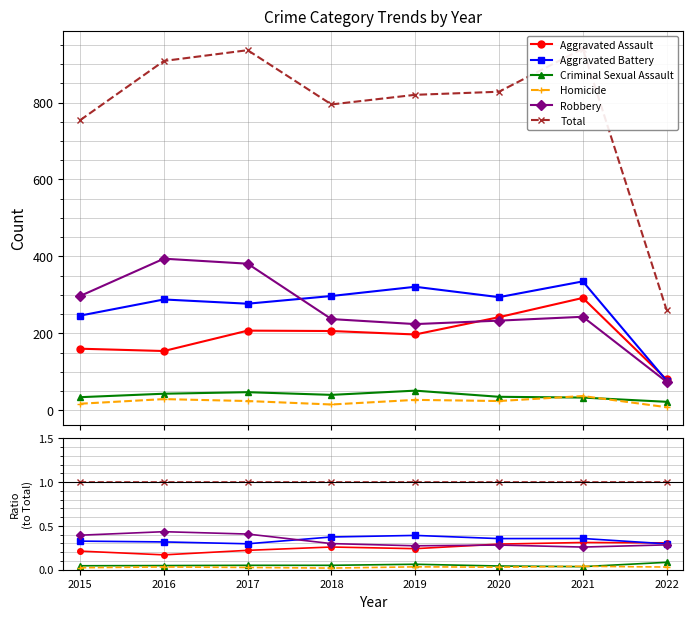

In Homicide, how many points are higher than both neighbors (excluding endpoints)?

3